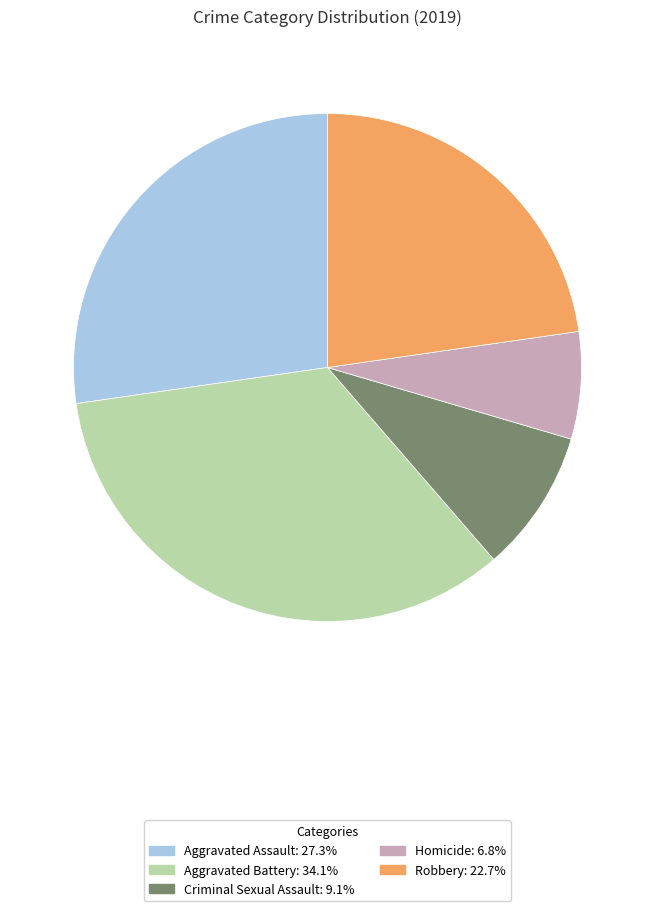

Does Homicide account for over 50% of the chart?

No